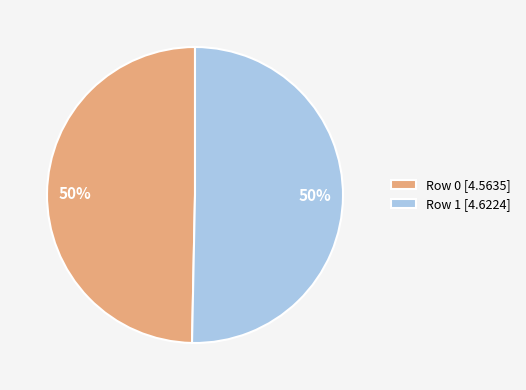

The Row 0 [4.5635] slice represents 63% of the pie. True or false?

False